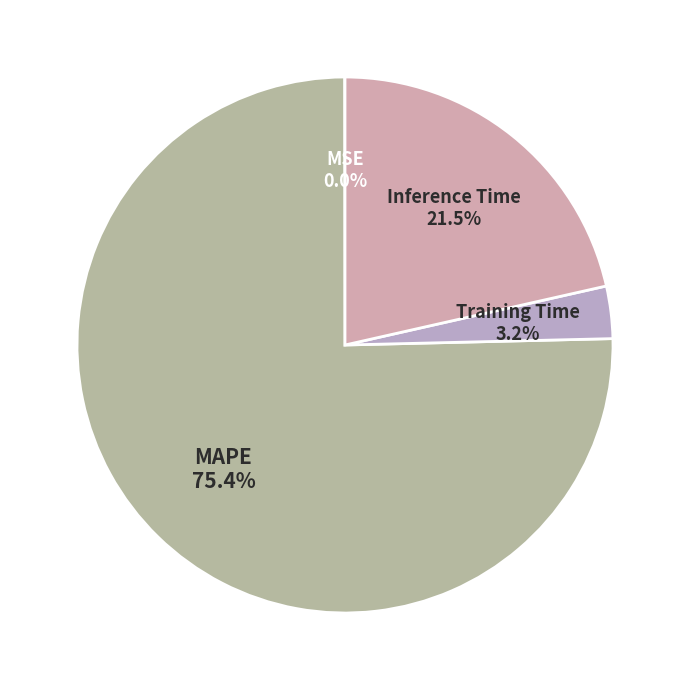

Is it true that Training Time is 3% of the pie?

True